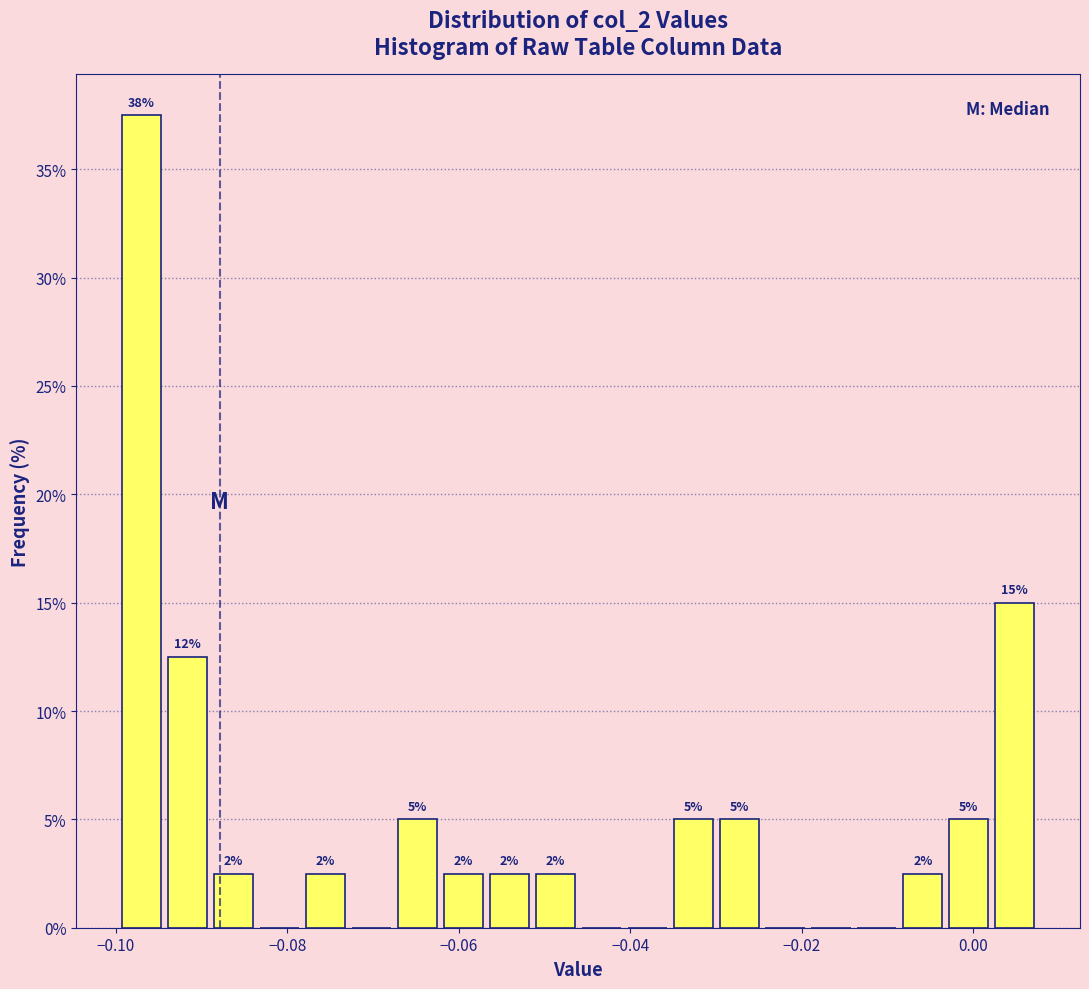

Around what value on the x-axis is the tallest bar? Give the approximate position of its centre, as read against the axis.

-0.096